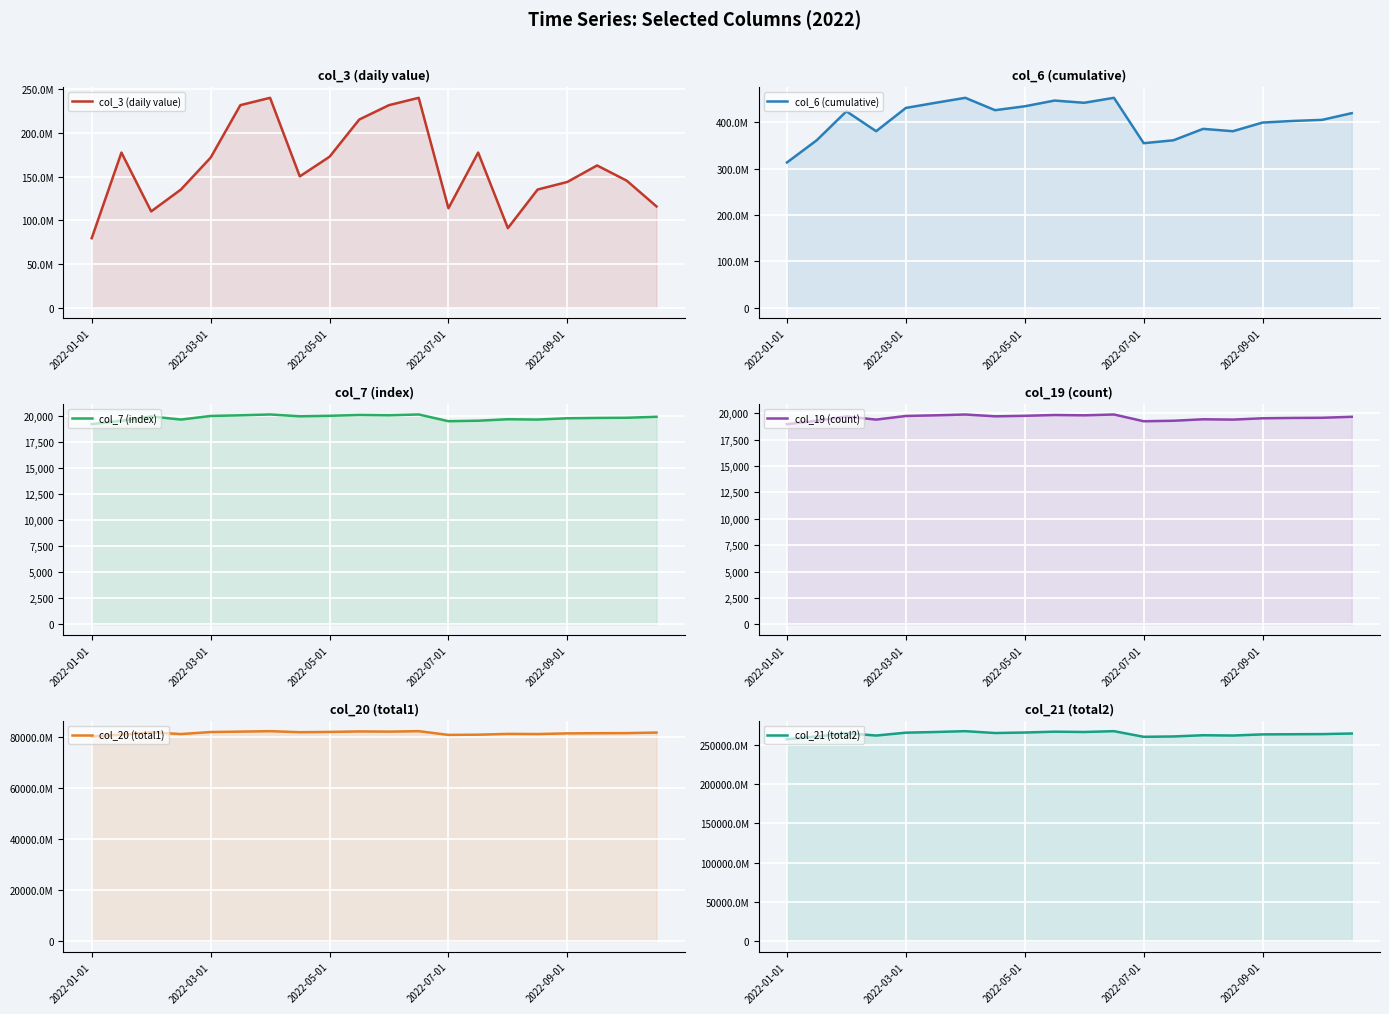

Between 2022-01-01 and 6, which series saw the biggest shift?

col_21 (total2)